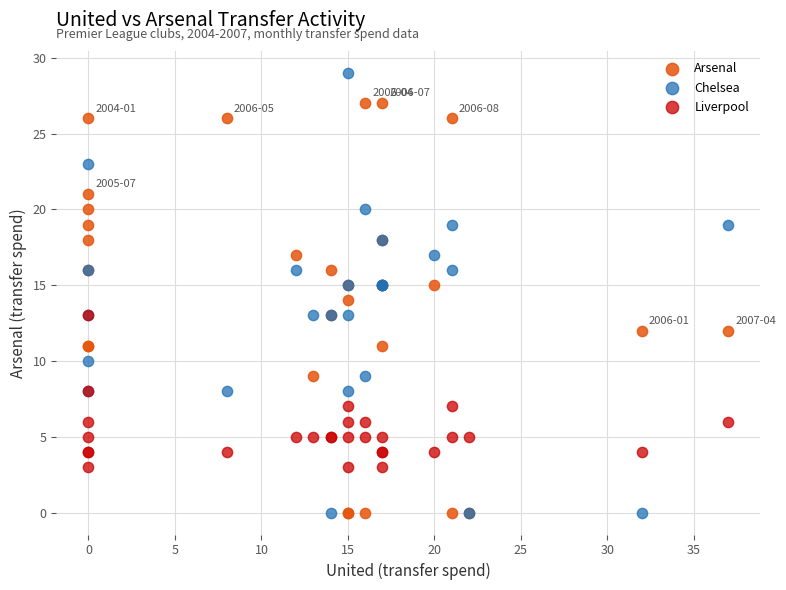

Which series reaches the maximum Y coordinate?

Chelsea